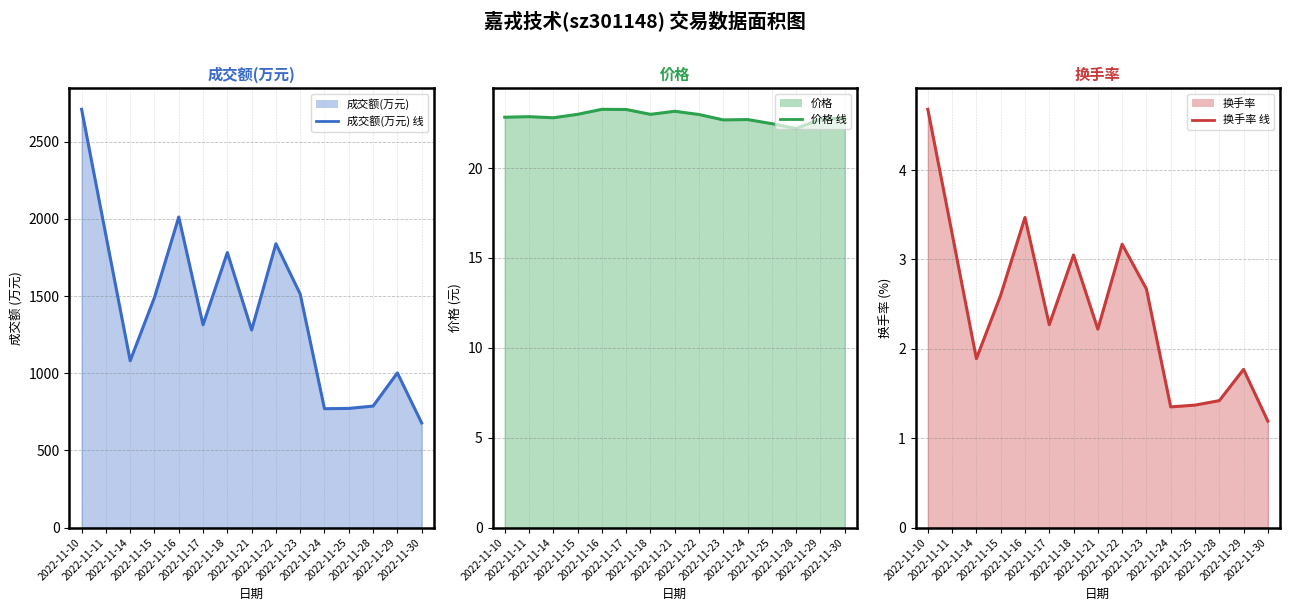

True or false: 价格 has a value of 12.4 at 2022-11-30.

False